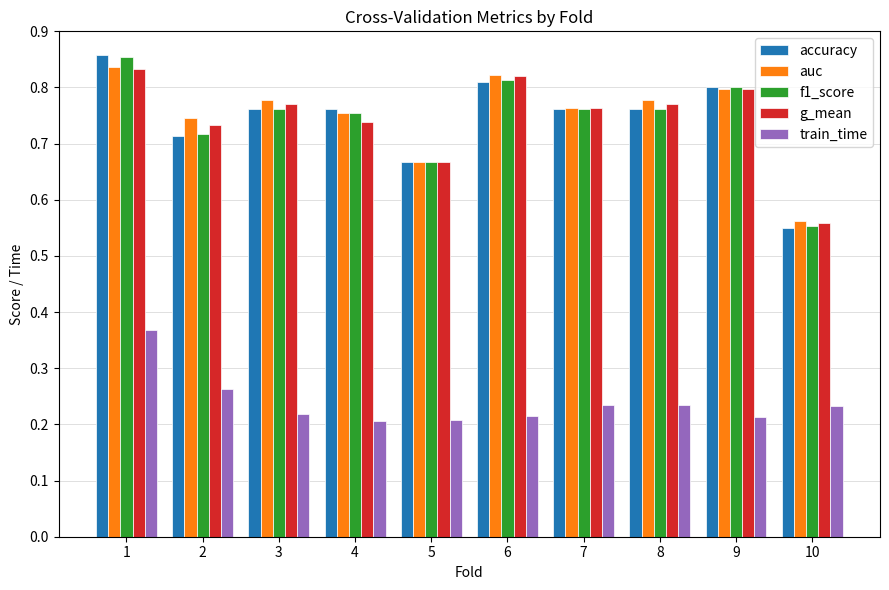

Between 8 and 10, which series saw the biggest shift?

auc